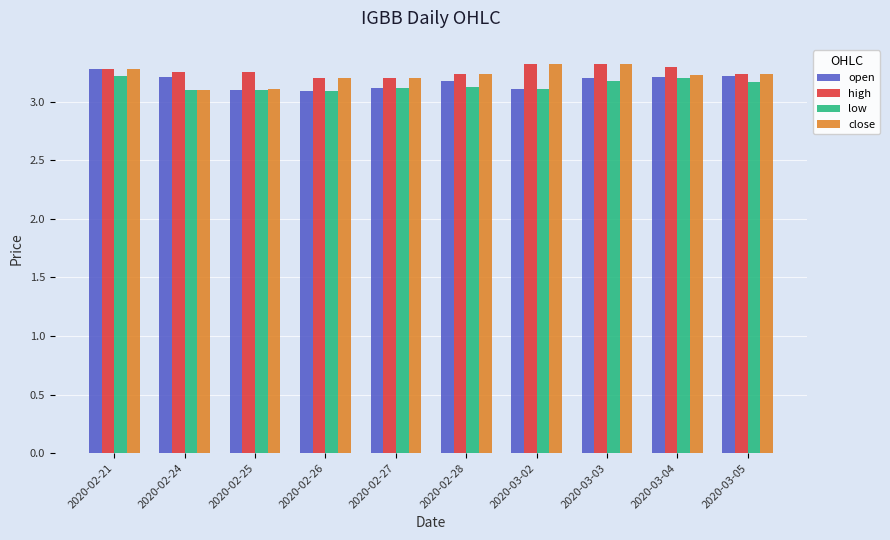

Rank the series by their average value, from highest to lowest.

high, close, open, low